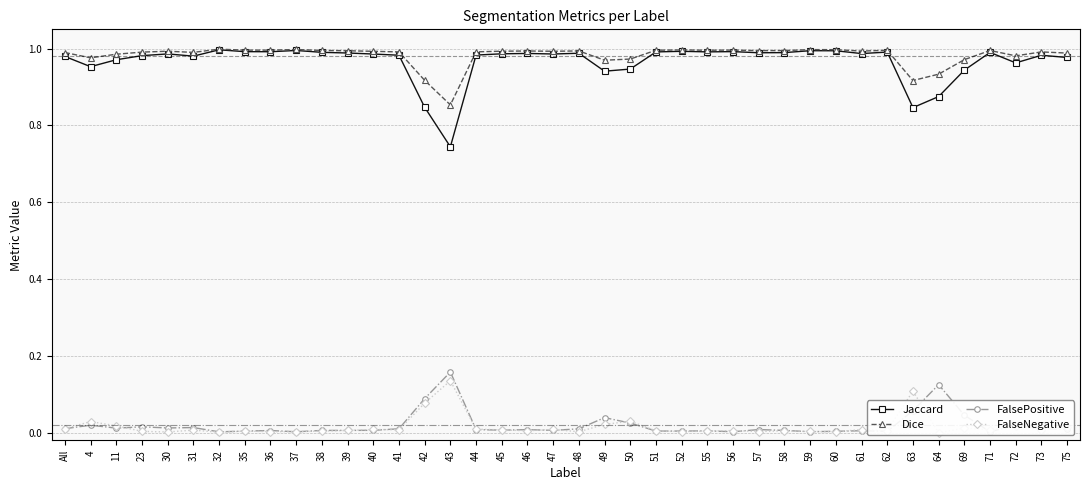

What is the lowest value of the Dice series?

0.9